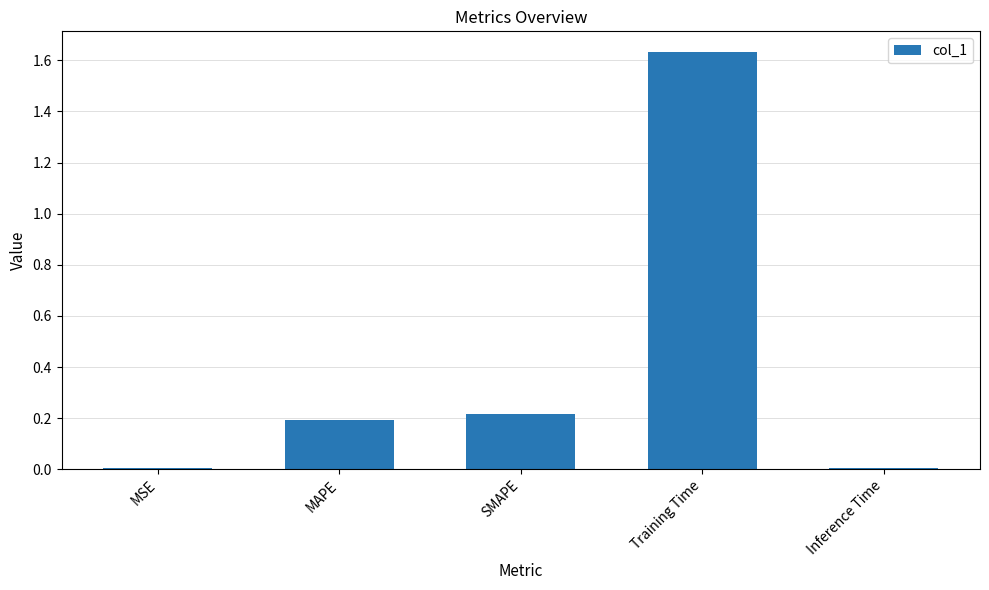

What is the sum of all values?

2.1